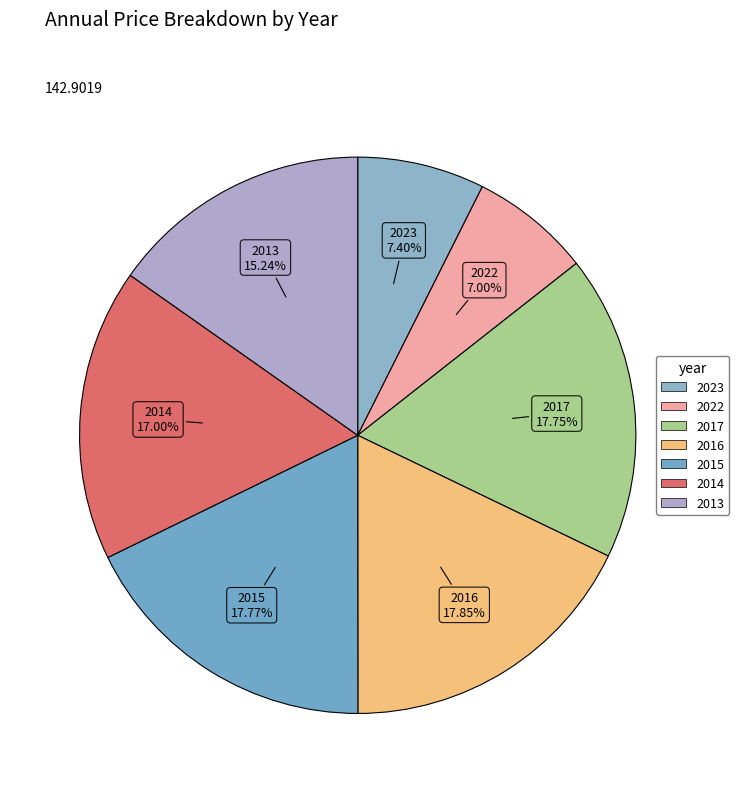

Is it true that 2016 is 11% of the pie?

False